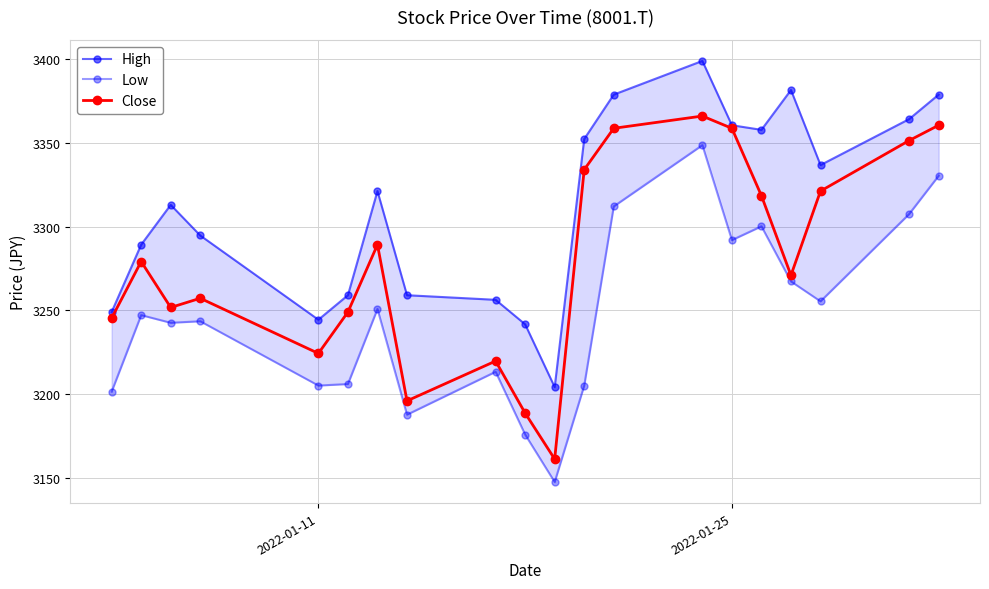

True or false: High and Close intersect in this chart.

False